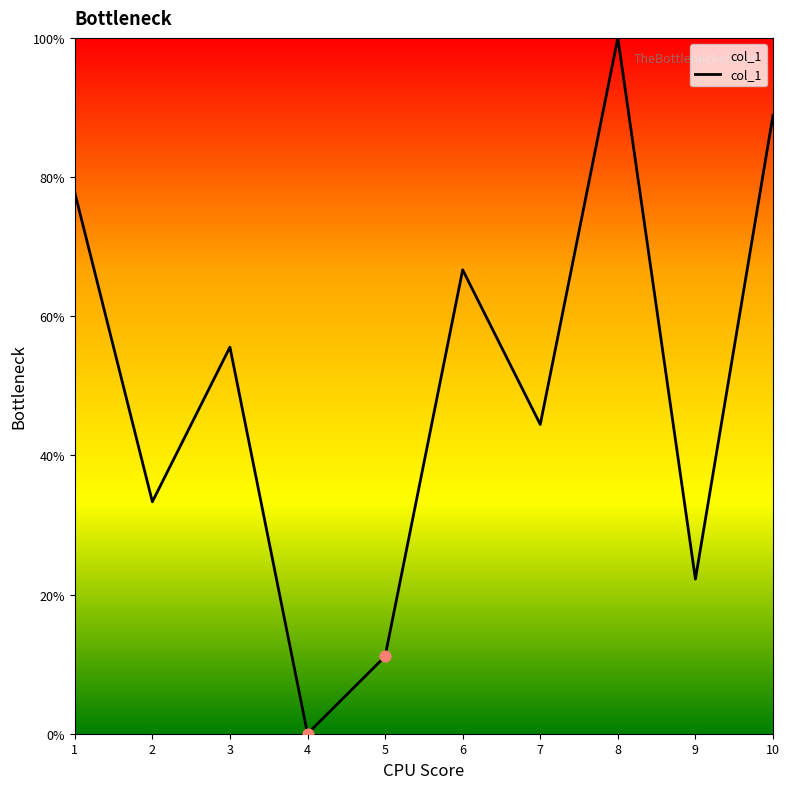

What is the change in value from 8 to 9?

-77.8